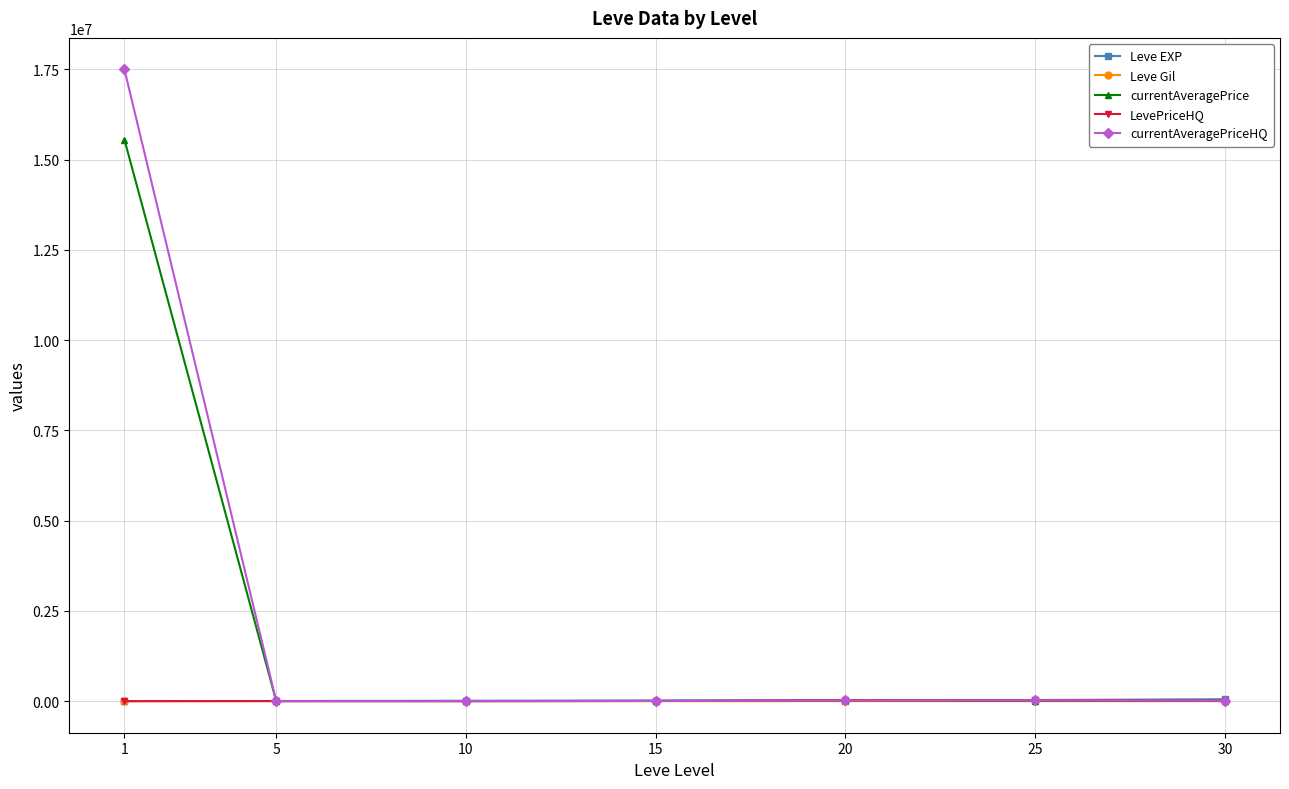

What is the difference between the maximum and minimum values in the currentAveragePrice series?

15554399.7